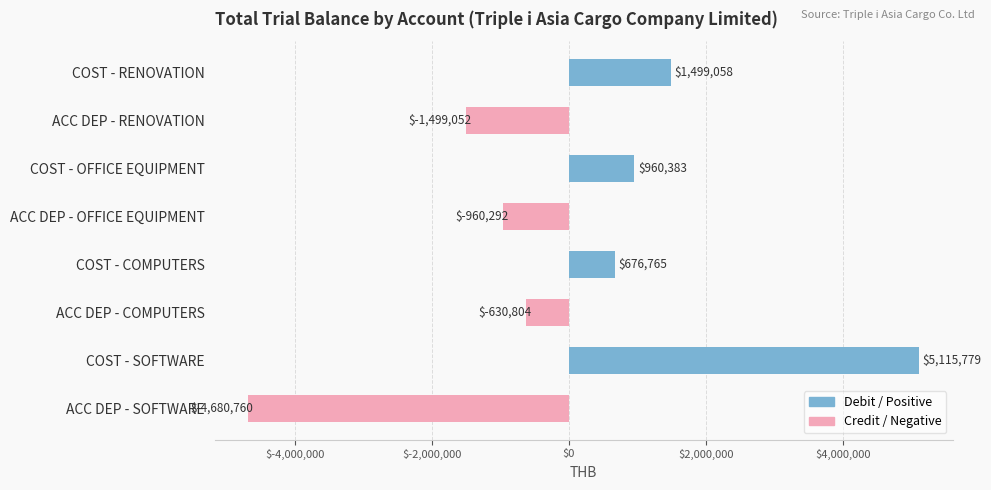

Which has a higher value, COST - RENOVATION or COST - COMPUTERS?

COST - RENOVATION